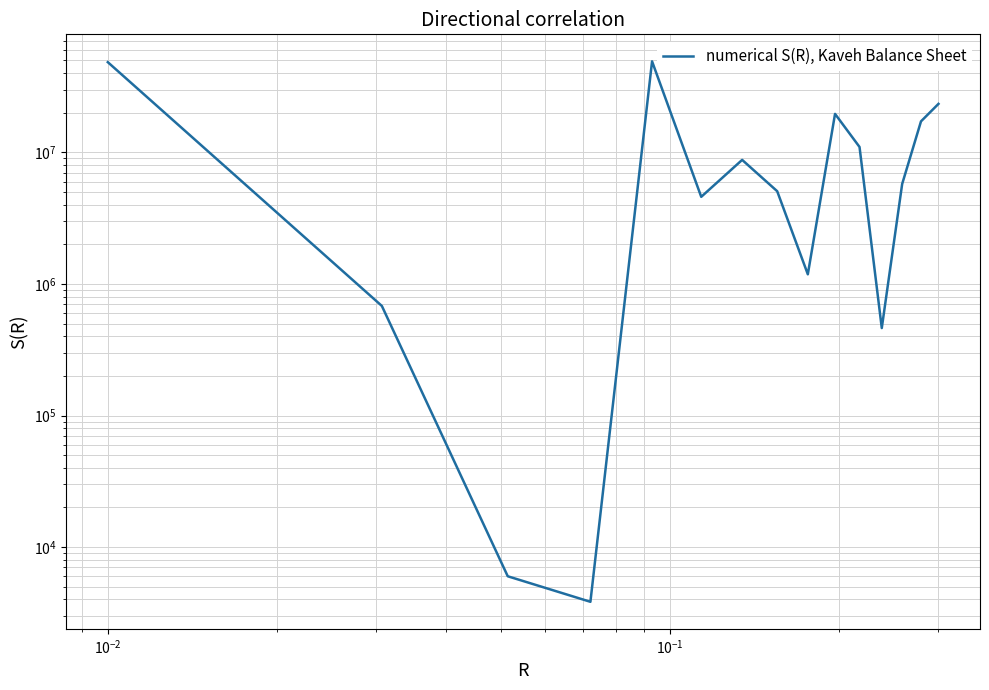

True or false: the data has more than 2 interior local peaks.

True